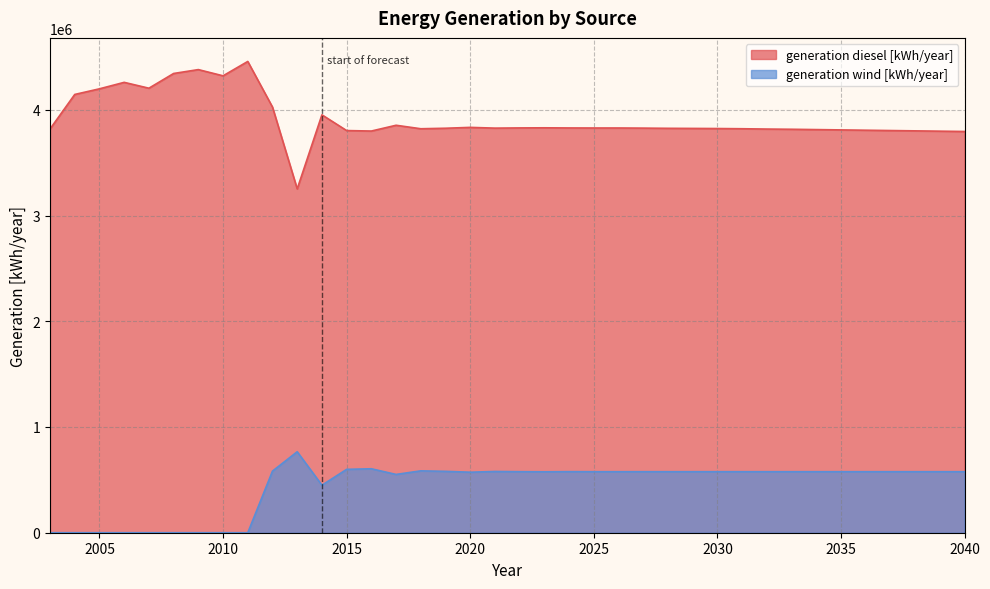

Is the value of generation wind [kWh/year] at 2024 greater than the value of generation diesel [kWh/year] at 2018?

No